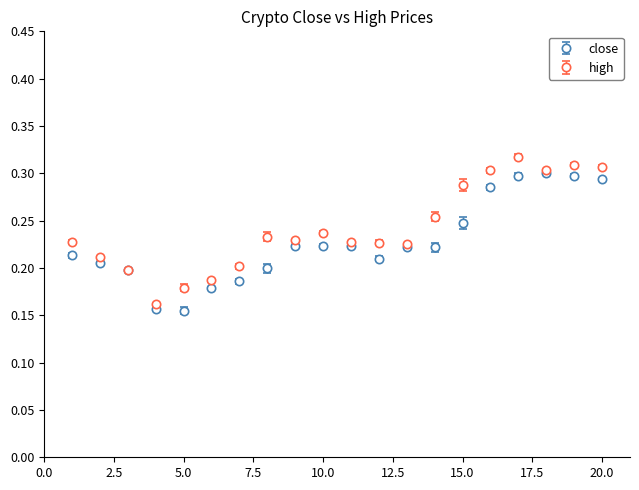

True or false: high has more than 0 interior local peaks.

True